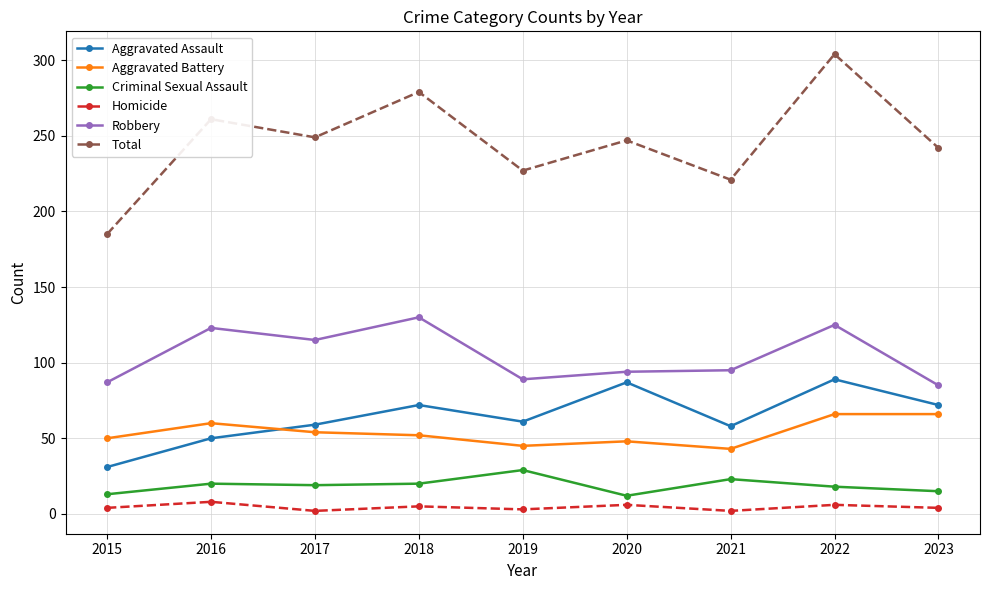

True or false: Aggravated Assault and Criminal Sexual Assault cross at least once.

False